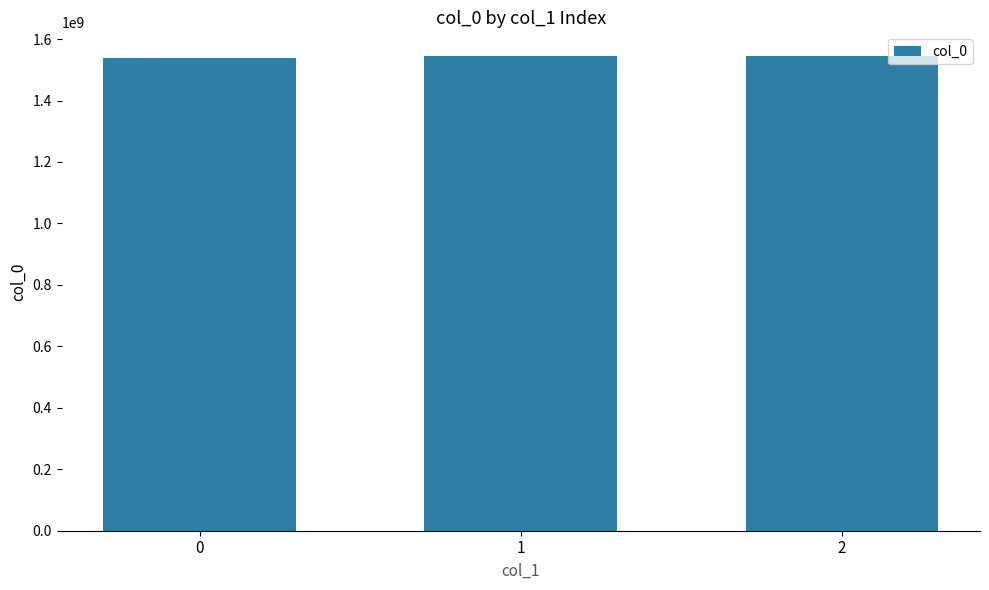

What is the greatest value displayed?

1544750785